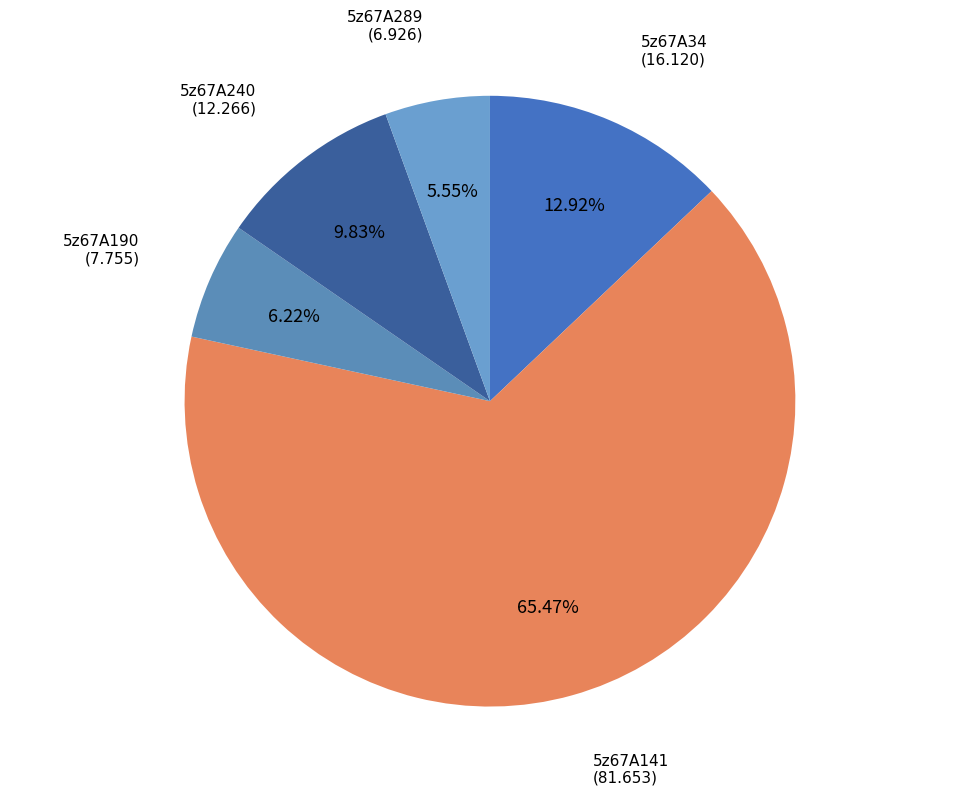

To the nearest percent, what is the difference between the largest and smallest slice percentages?

60%